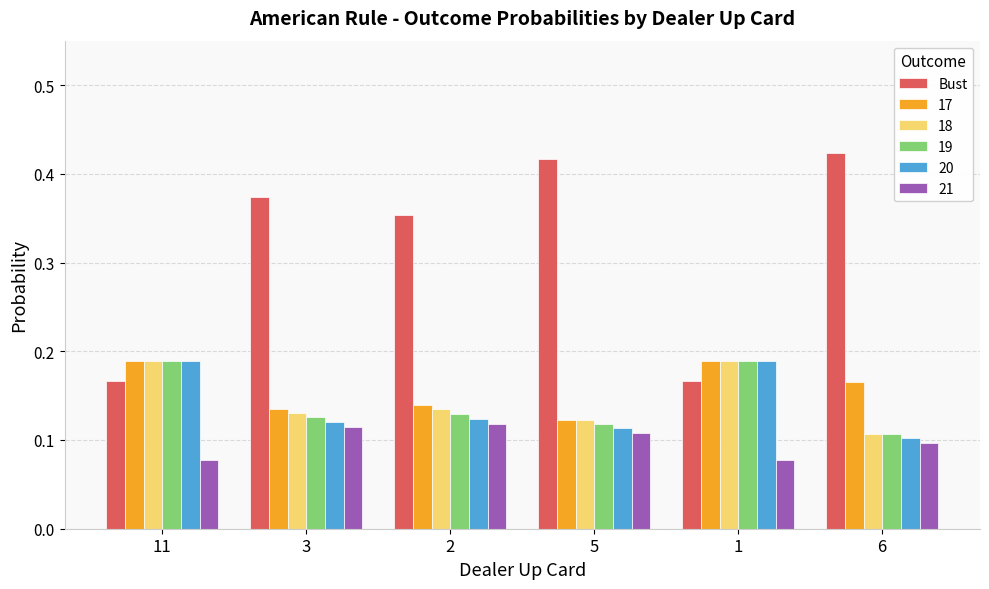

Does the chart contain any negative values?

No